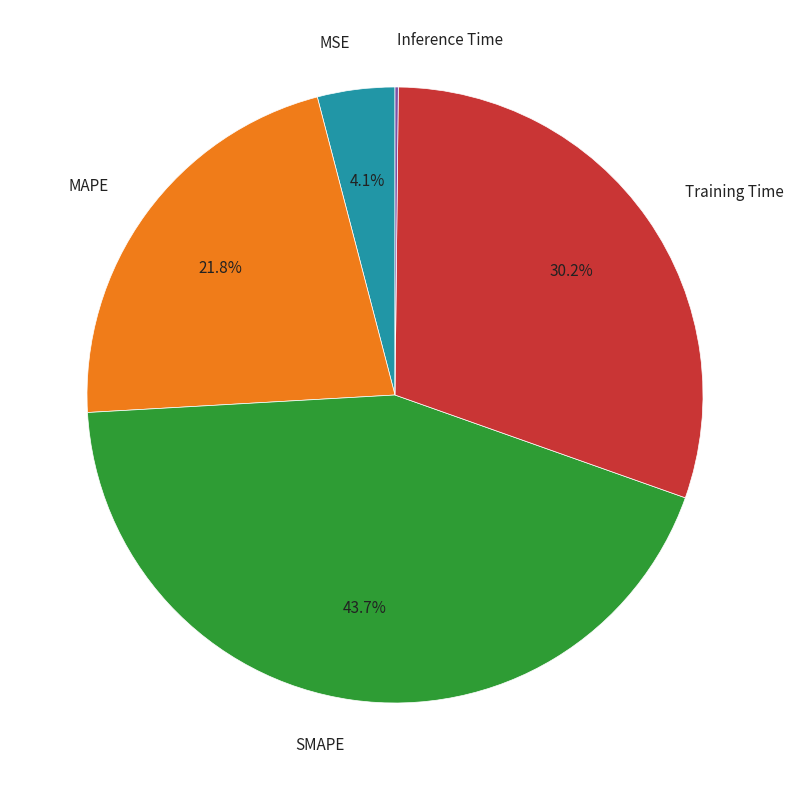

Which slice is the largest?

SMAPE